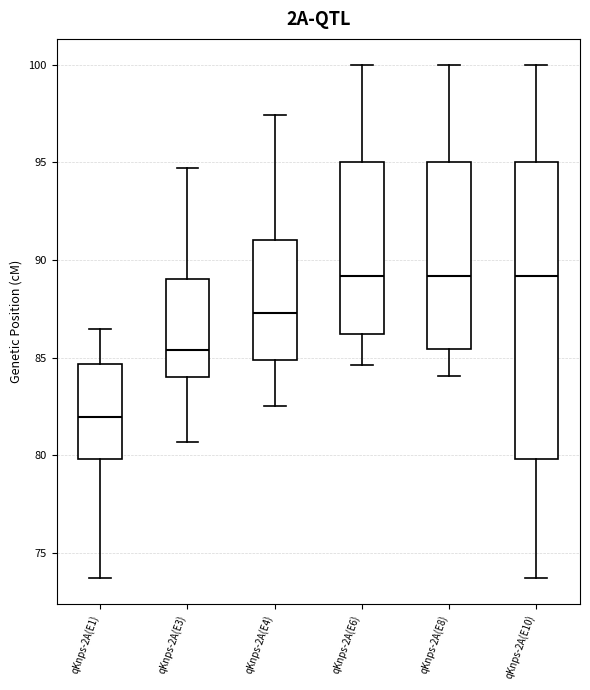

Which box is the tallest, from its lower edge to its upper edge?

qKnps-2A(E10)